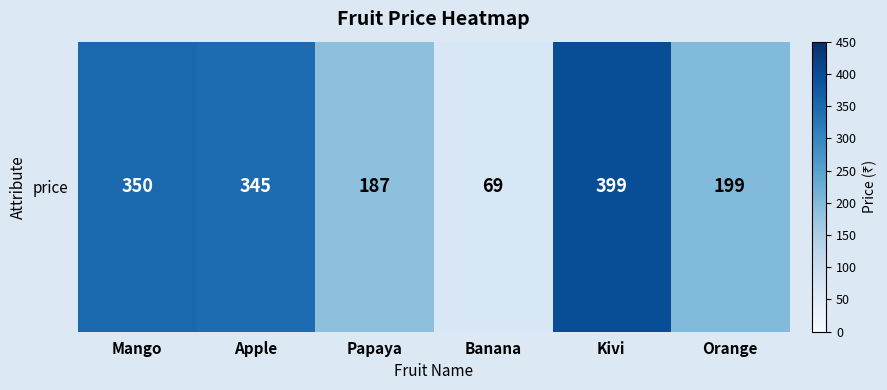

Reading left to right, list all the values displayed in this chart.

Mango=350	Apple=345	Papaya=187	Banana=69	Kivi=399	Orange=199